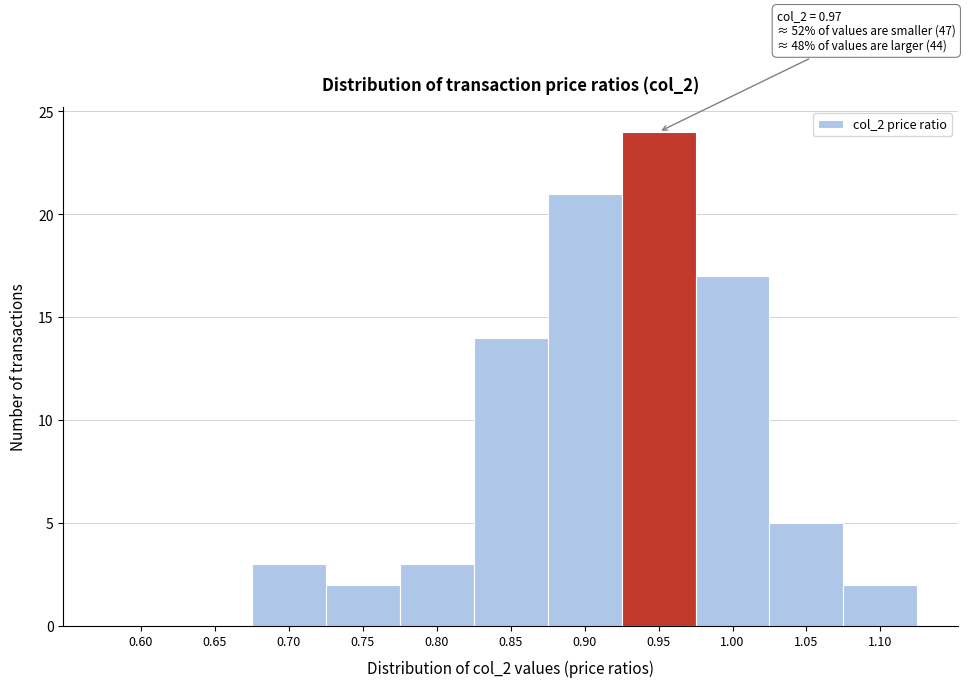

Reading left to right, extract all data points from this chart.

0.60=0	0.65=0	0.70=3	0.75=2	0.80=3	0.85=14	0.90=21	0.95=24	1.00=17	1.05=5	1.10=2